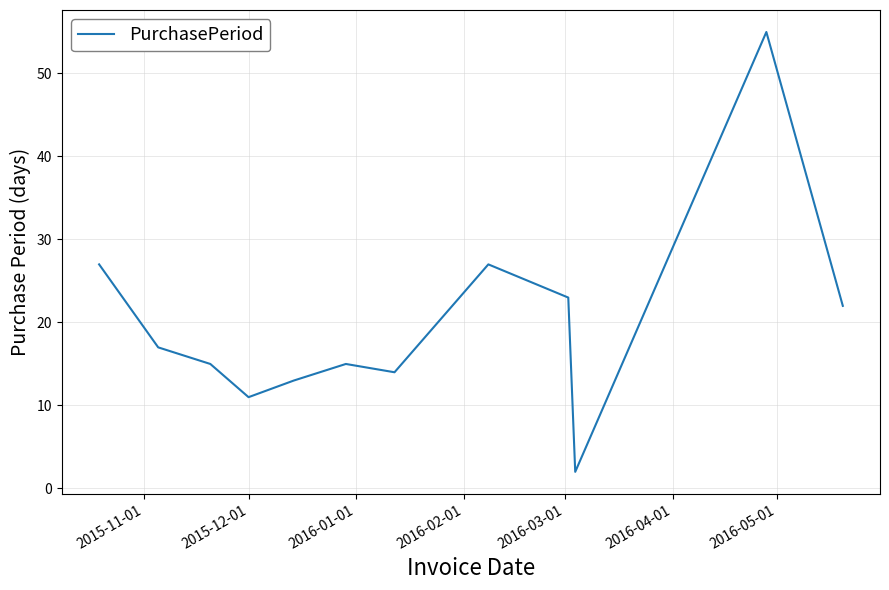

What is the maximum value shown in the chart?

55